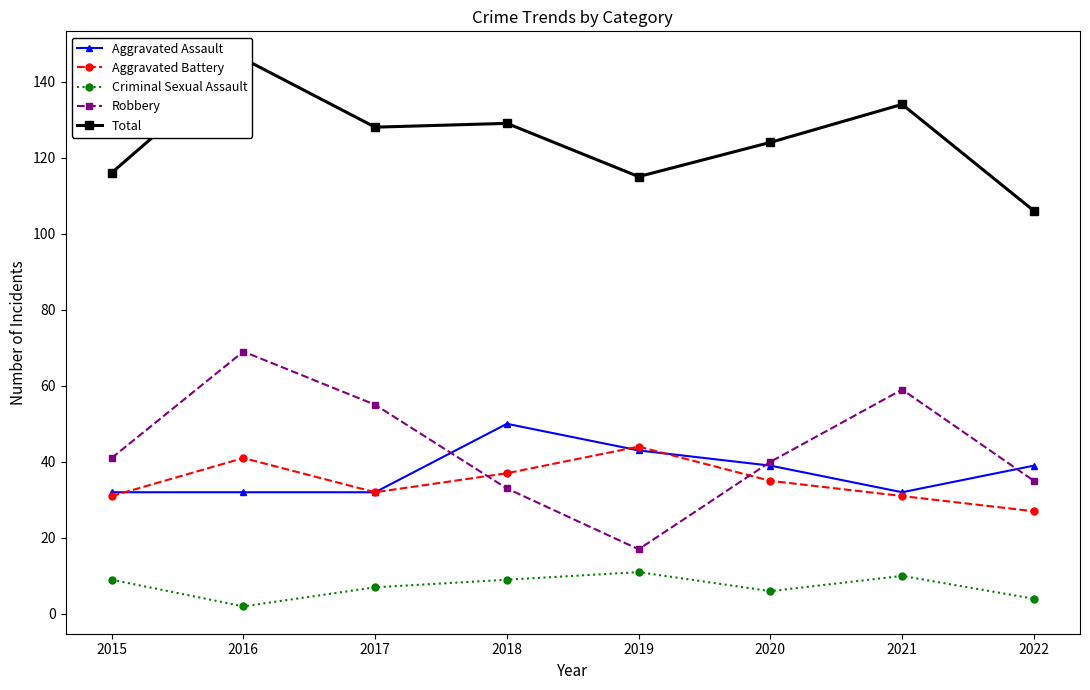

How many interior local valleys does the Robbery series have?

1